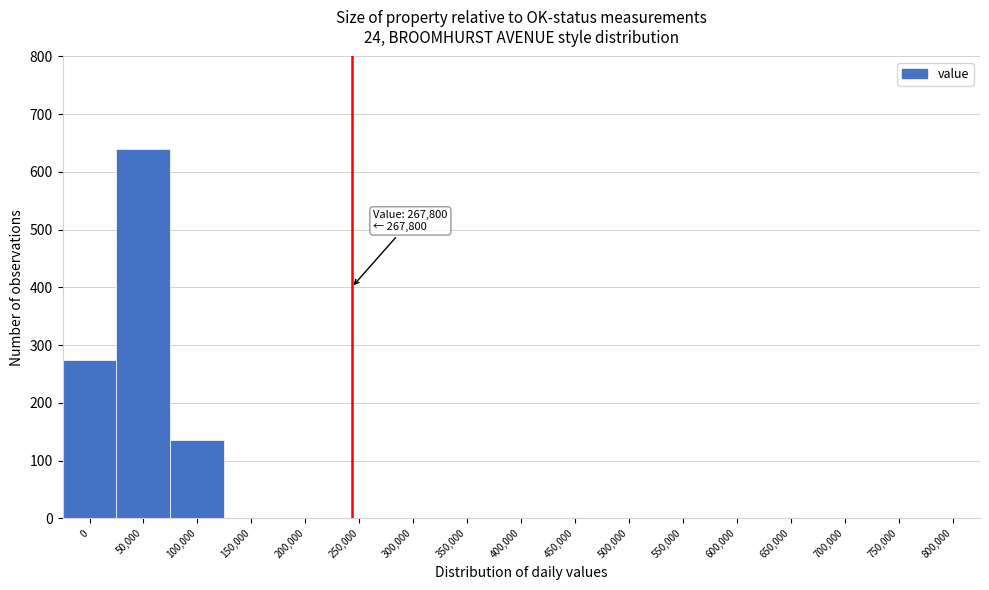

Reading left to right, list all the values displayed in this chart.

0=275	50,000=640	100,000=135	150,000=0	200,000=0	250,000=0	300,000=0	350,000=0	400,000=0	450,000=0	500,000=0	550,000=0	600,000=0	650,000=0	700,000=0	750,000=0	800,000=0